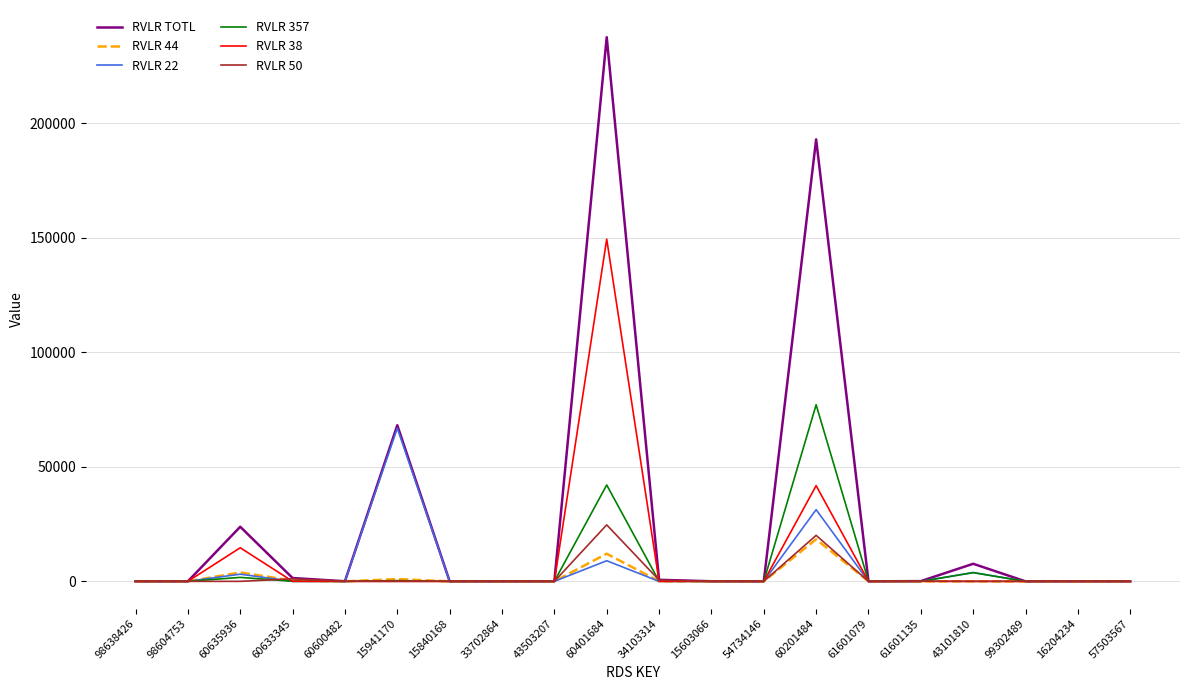

True or false: RVLR 357 and RVLR 22 cross at least once.

True